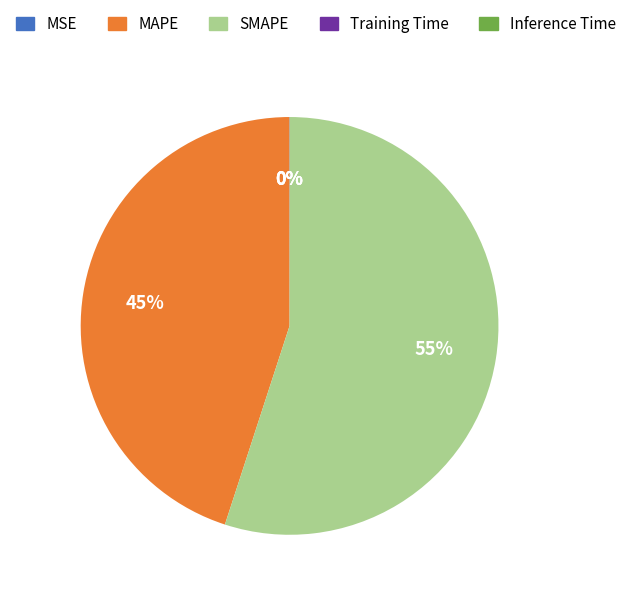

Is it true that SMAPE is 55% of the pie?

True